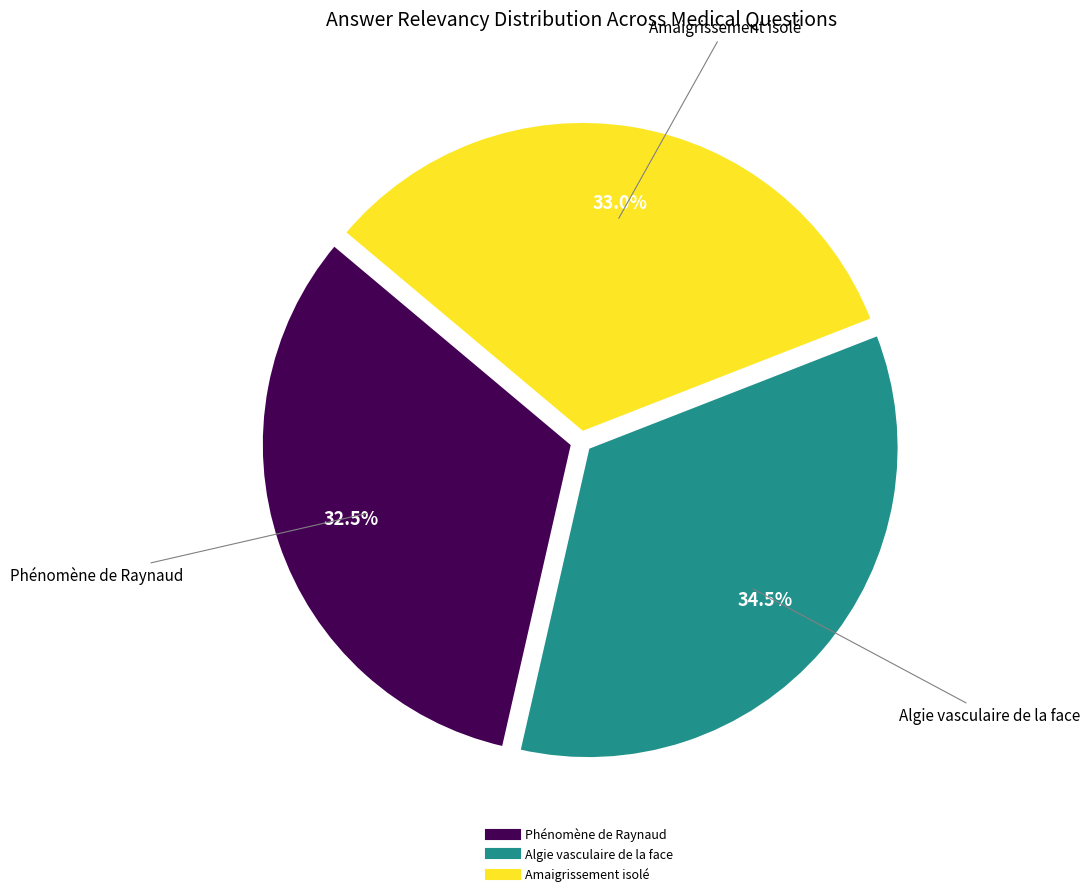

Is there a majority slice in this chart?

No